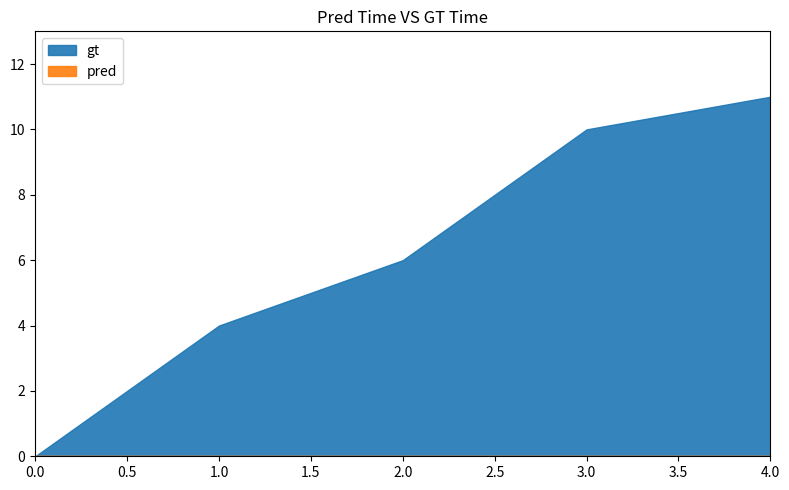

True or false: gt has more than 1 interior local peaks.

False